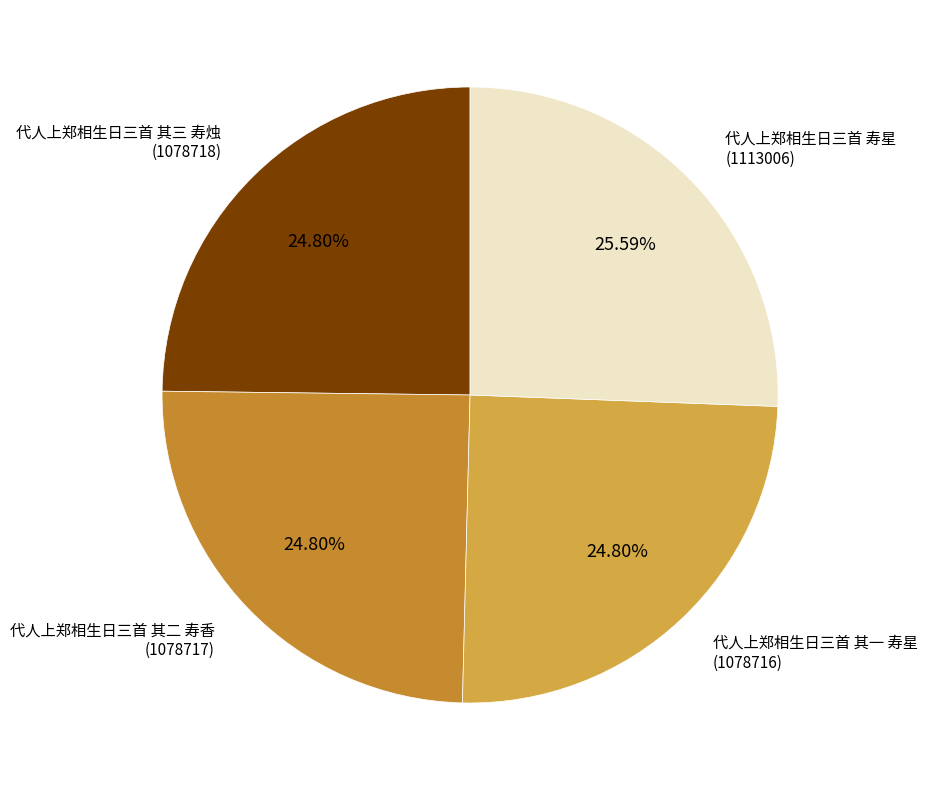

Approximately how many times larger is the value at 代人上郑相生日三首 寿星 compared to 代人上郑相生日三首 其一 寿星?

1.0